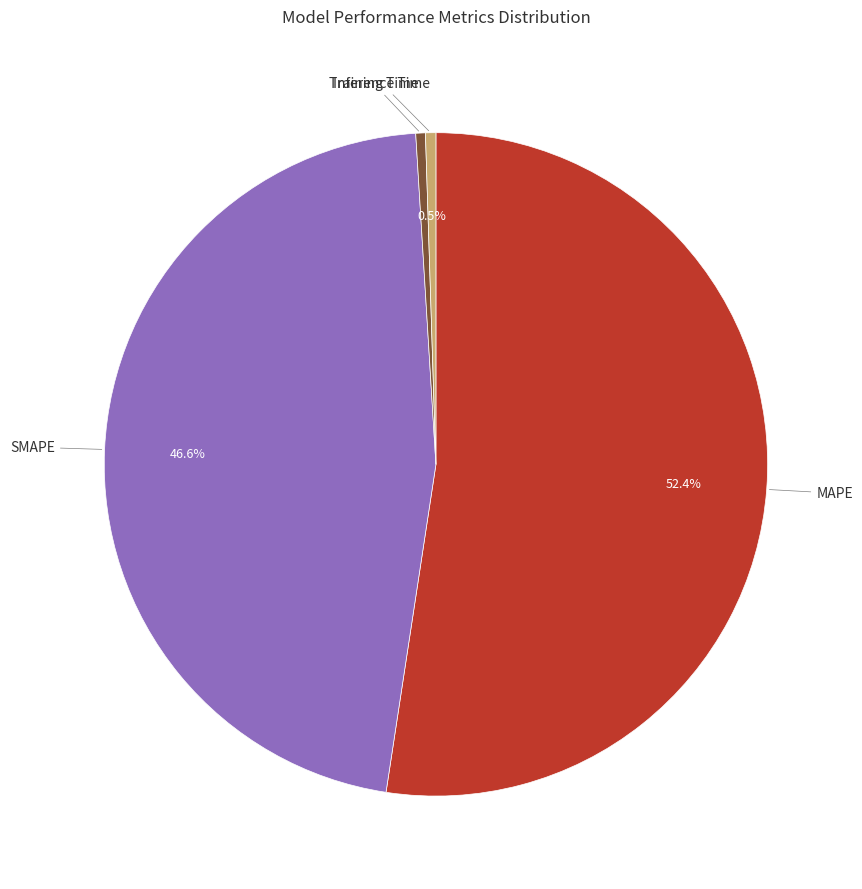

Is there any slice that represents more than half of the pie?

Yes